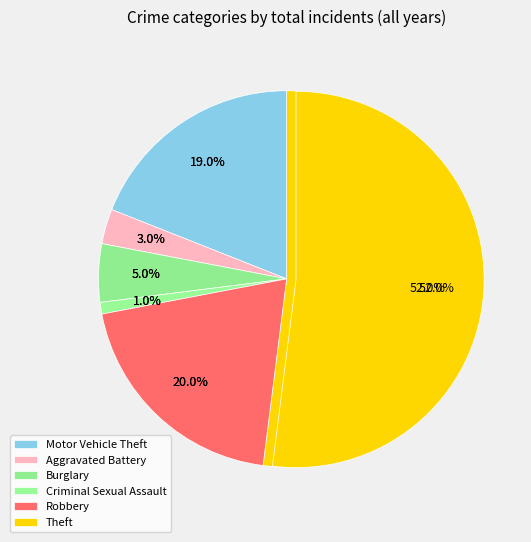

To the nearest percent, what is the difference between the largest and smallest slice percentages?

51%